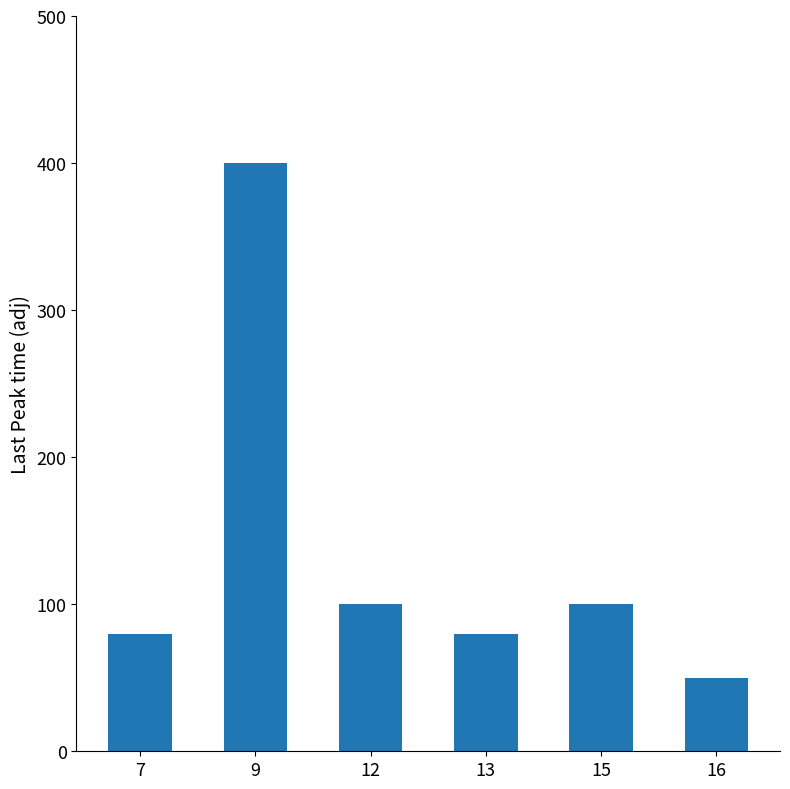

How many data points does each series have?

6